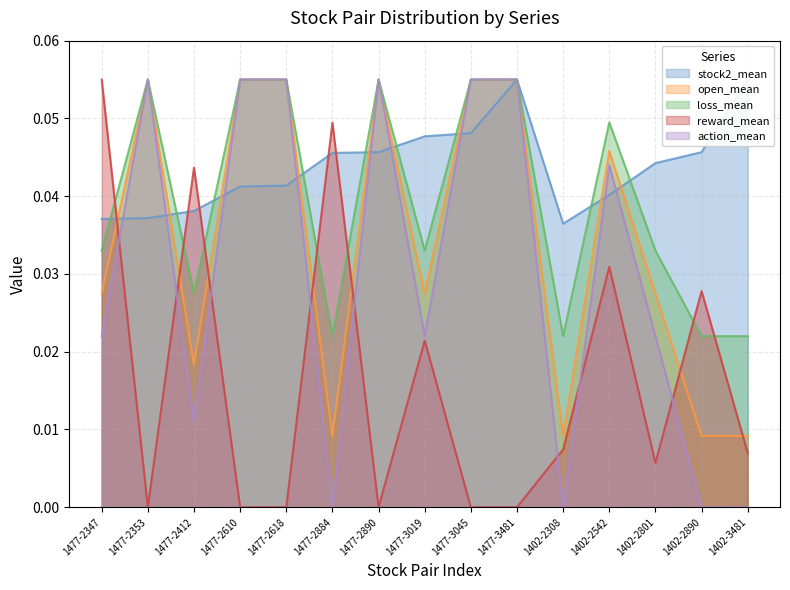

True or false: open_mean has more than 2 points higher than both neighbors.

True